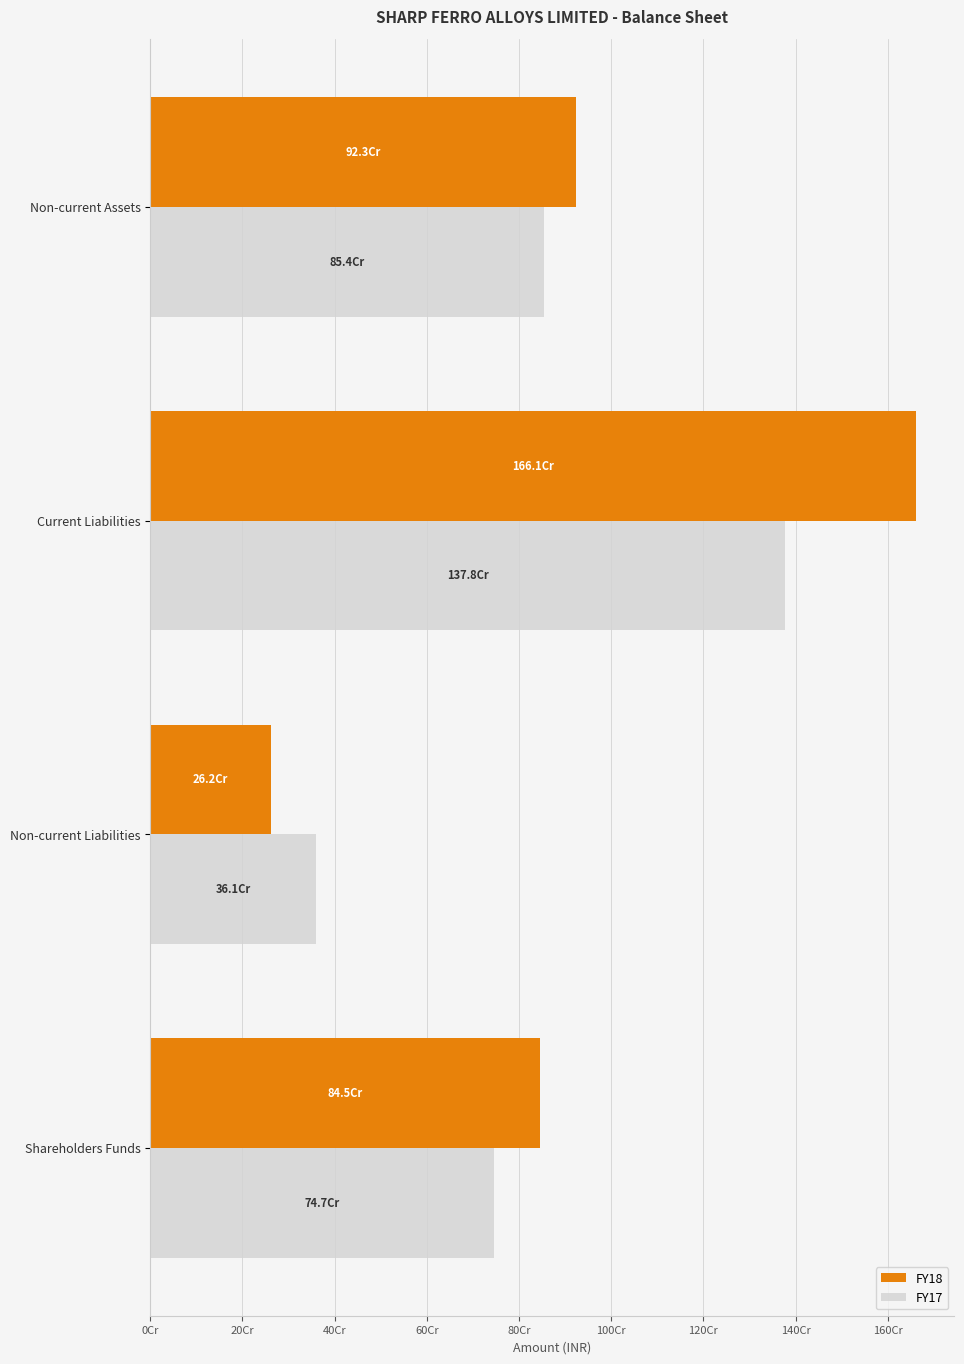

What are all the series names shown in the legend?

FY18, FY17